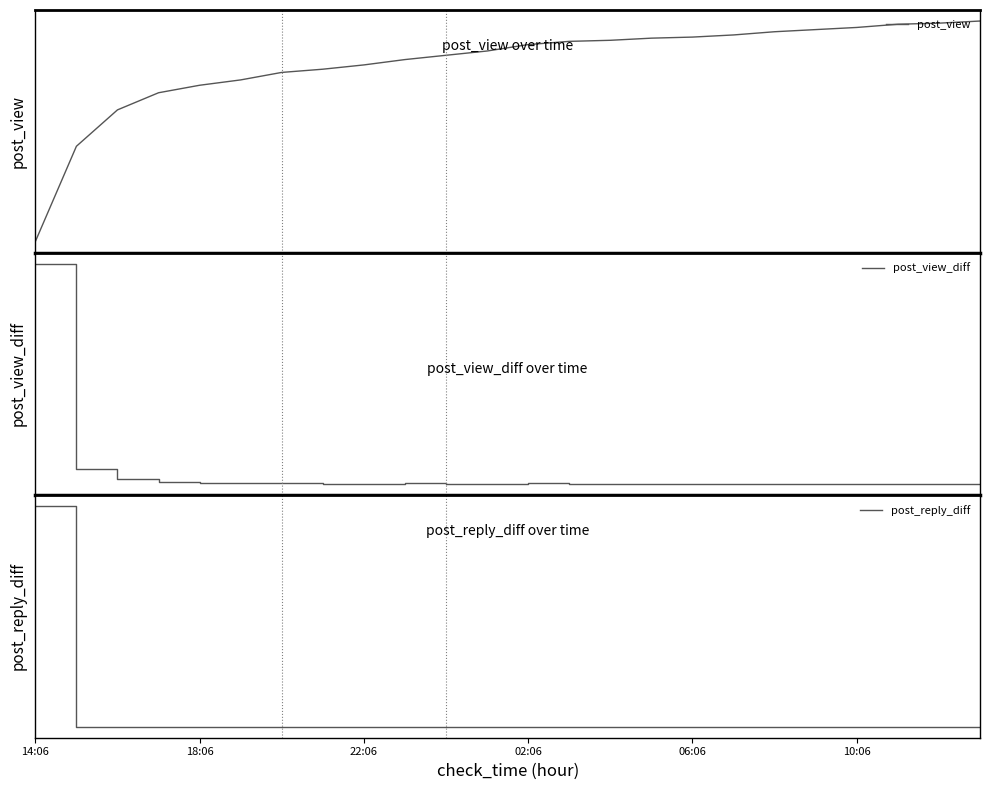

Is it true that post_reply_diff equals 0 at 02:06?

True